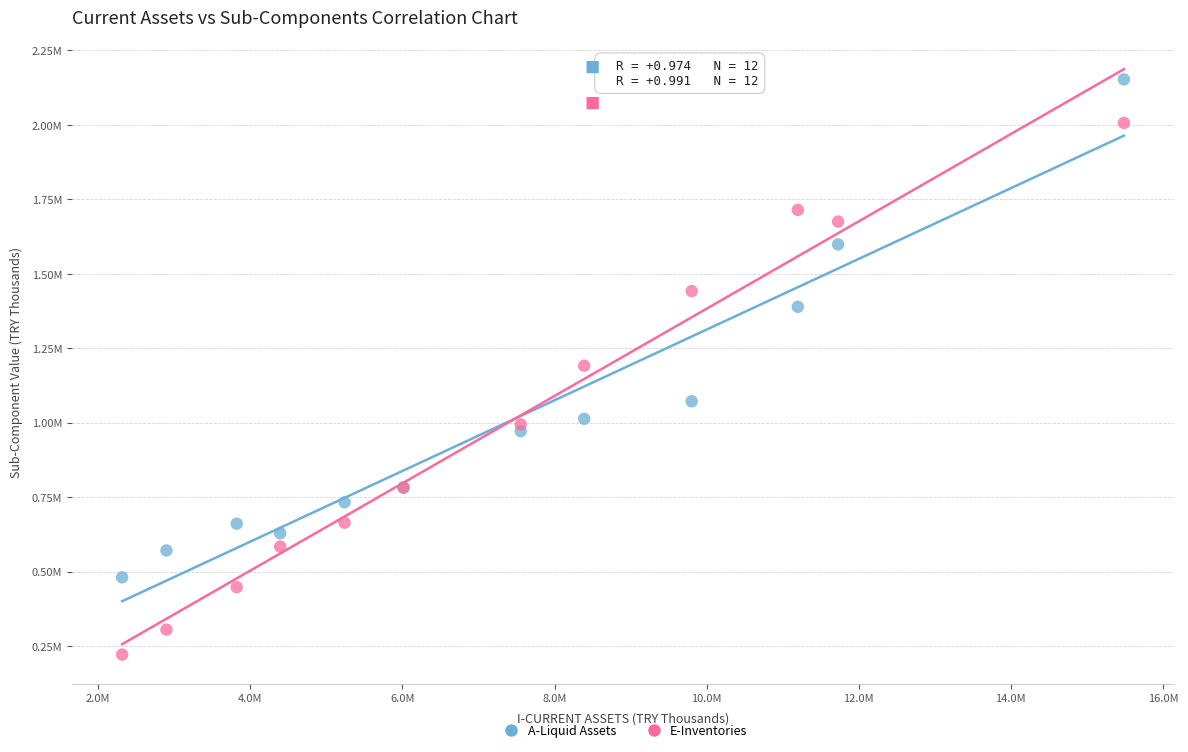

What are all the series names shown in the legend?

A-Liquid Assets, E-Inventories